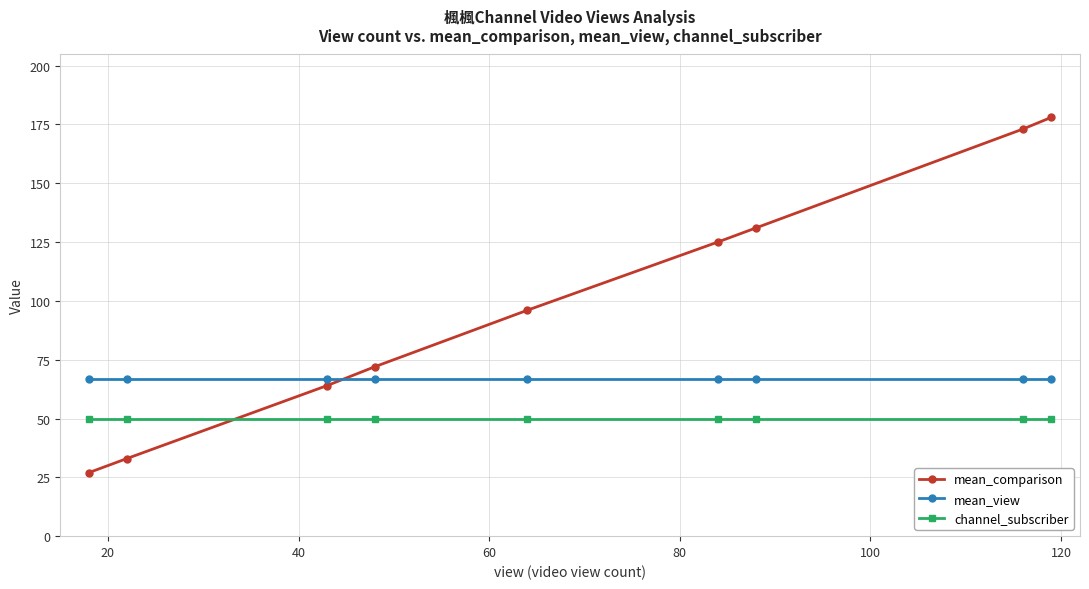

True or false: channel_subscriber and mean_view intersect in this chart.

False